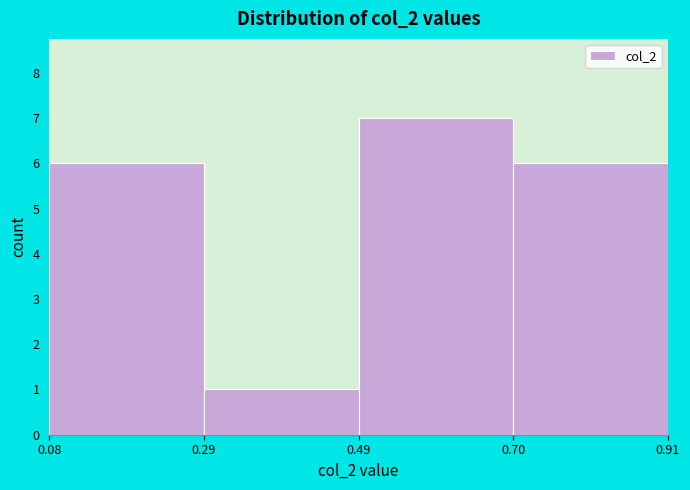

Over which range of the x-axis is the bar tallest?

0.49 to 0.70